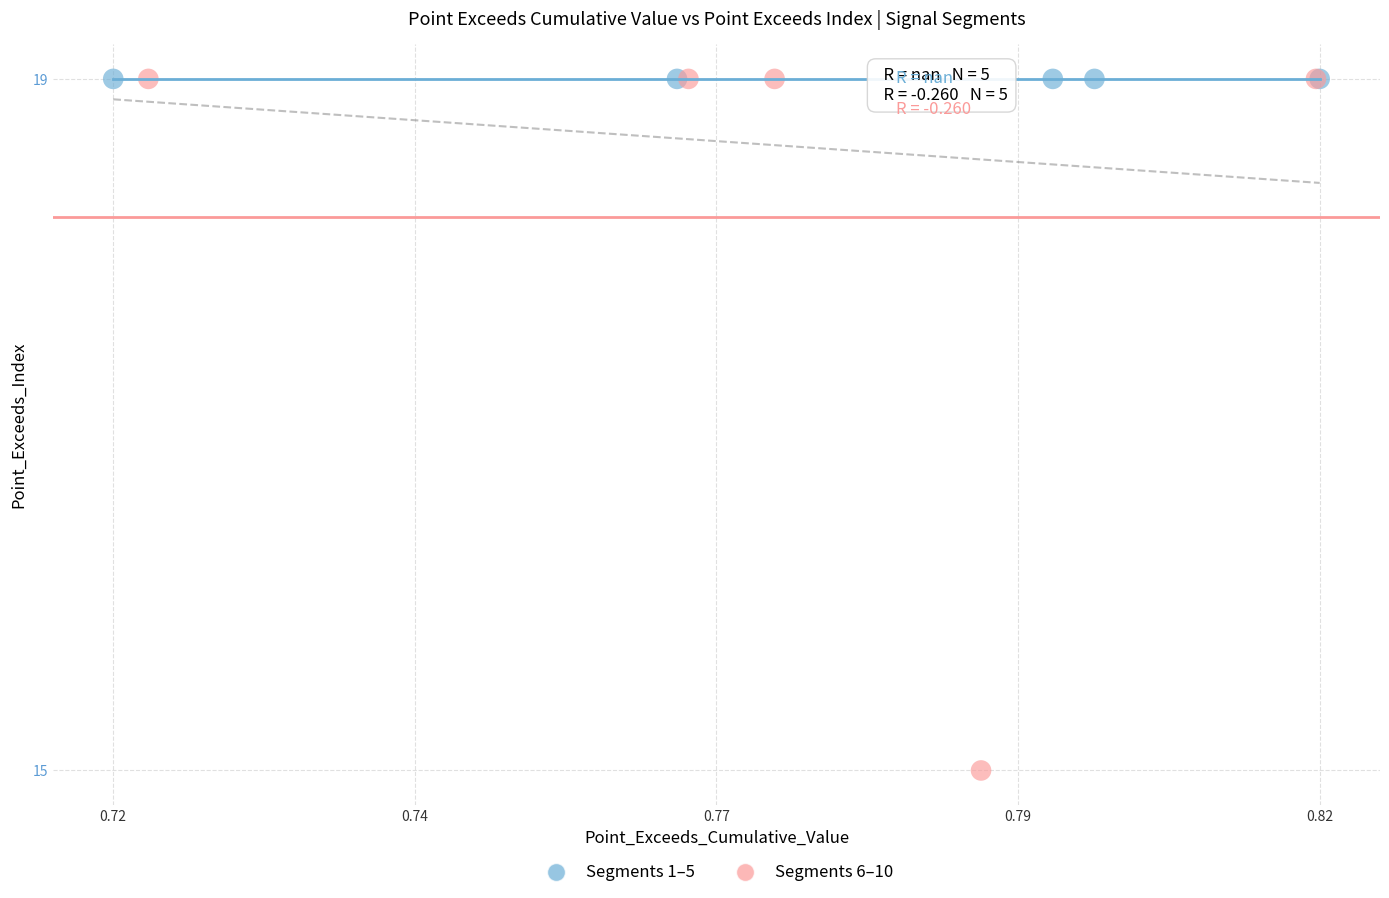

What are all the series names shown in the legend?

Segments 1–5, Segments 6–10